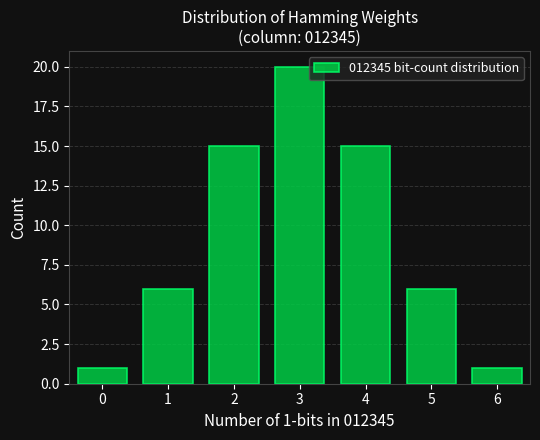

Over which range of the x-axis is the bar tallest?

2.5 to 3.5